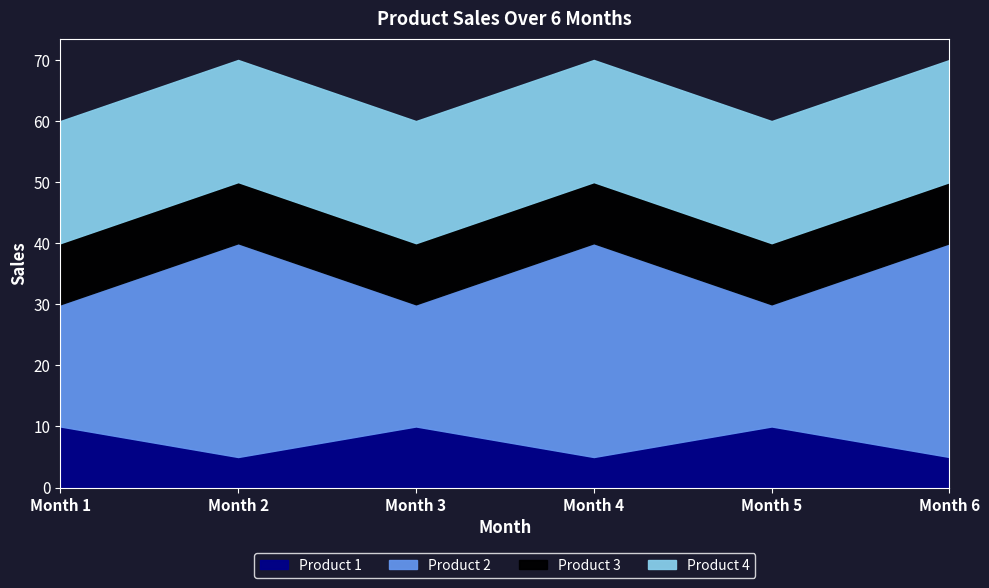

Reading right to left, extract all data points from this chart.

Product 1: Month 6=5	Month 5=10	Month 4=5	Month 3=10	Month 2=5	Month 1=10
Product 2: Month 6=35	Month 5=20	Month 4=35	Month 3=20	Month 2=35	Month 1=20
Product 3: Month 6=10	Month 5=10	Month 4=10	Month 3=10	Month 2=10	Month 1=10
Product 4: Month 6=20	Month 5=20	Month 4=20	Month 3=20	Month 2=20	Month 1=20